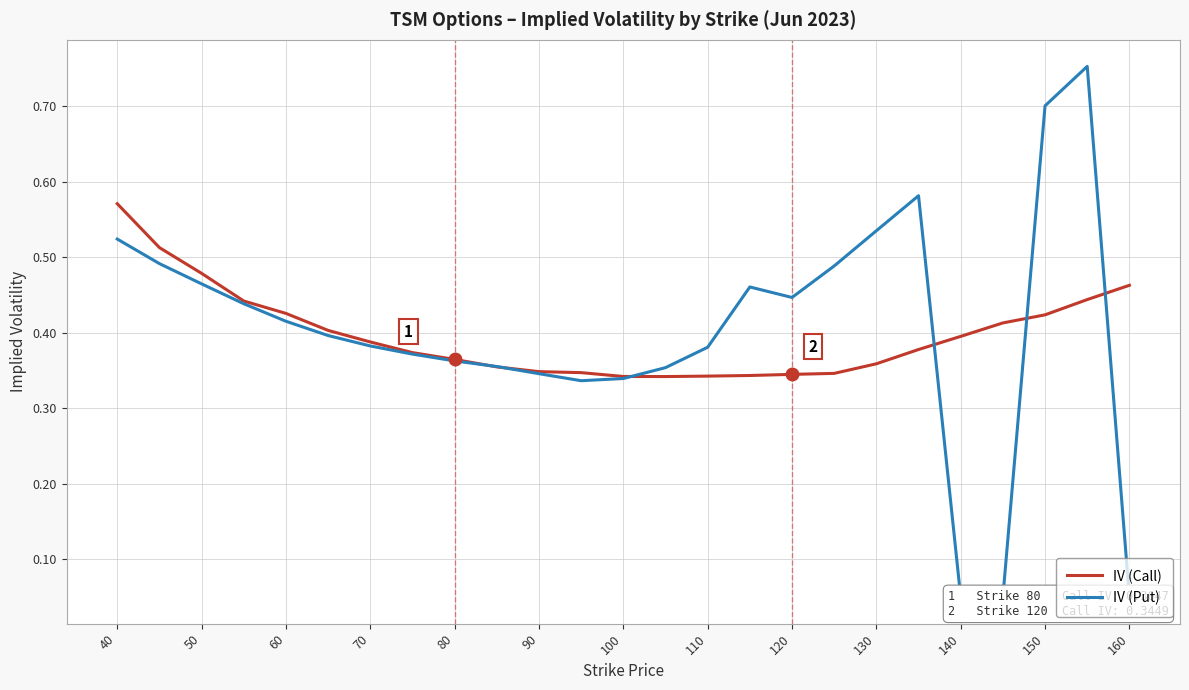

What are all the series names shown in the legend?

IV (Call), IV (Put)